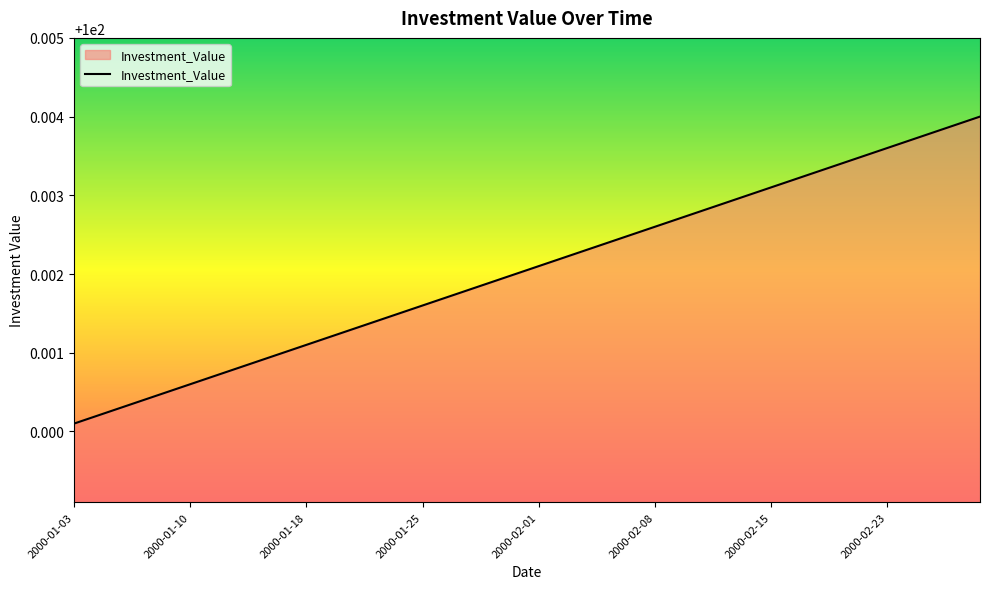

Is this an area chart (filled region under the line)?

Yes